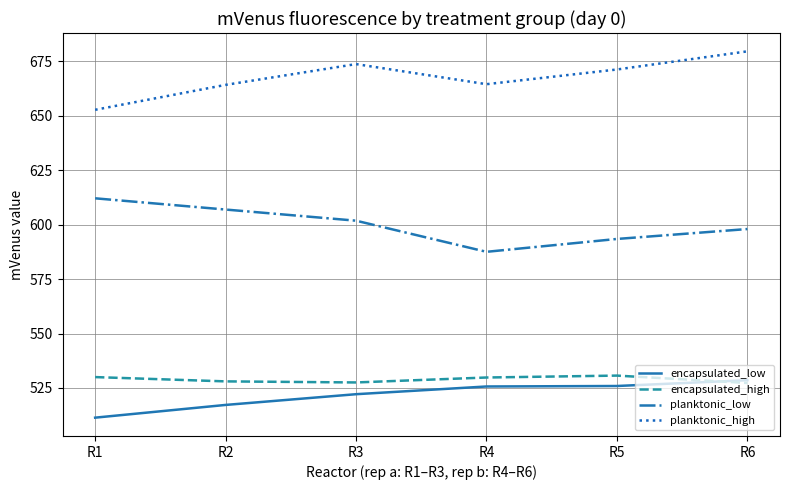

List the series in order of their peak value, highest first.

planktonic_high, planktonic_low, encapsulated_high, encapsulated_low